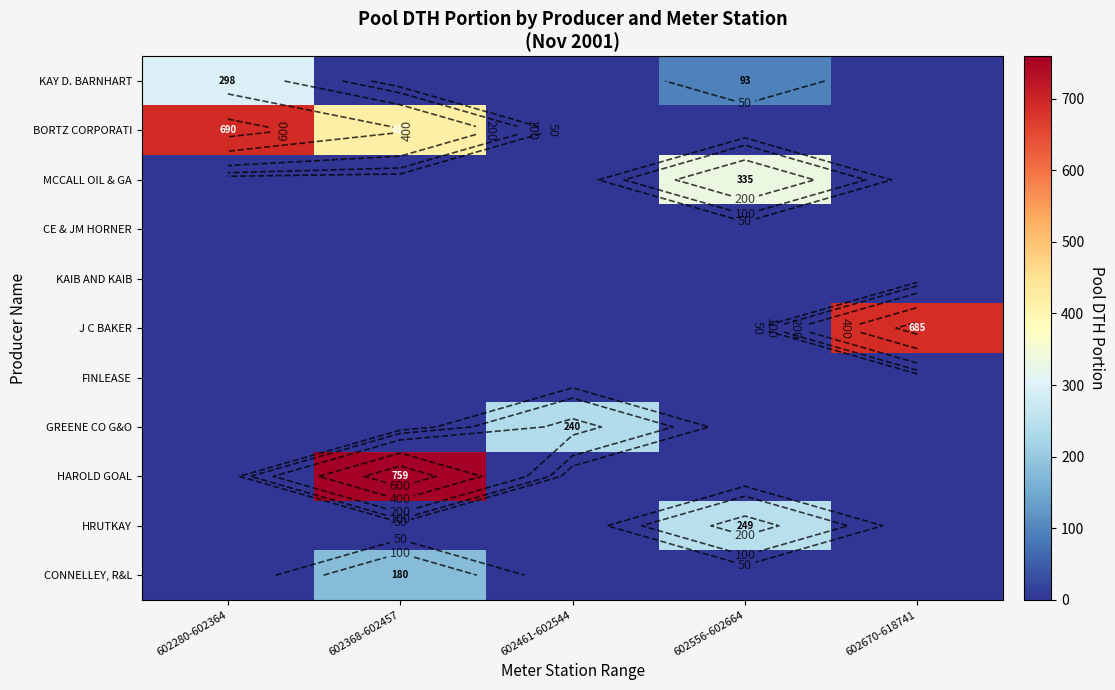

Between 602368-602457 and 602670-618741, which series saw the biggest shift?

HAROLD GOAL